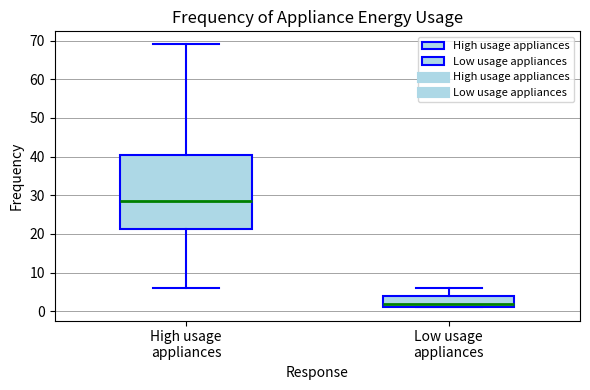

Reading left to right, transcribe this box plot: for each box, give where its median line is, the range the box spans, and where its two whiskers end, as read against the y-axis. The values are not printed on the chart, so give them approximately, as read against the axis.

High usage appliances: median 29, box 21 to 41, whiskers 6 to 69
Low usage appliances: median 2, box 1 to 4, whiskers 1 to 6